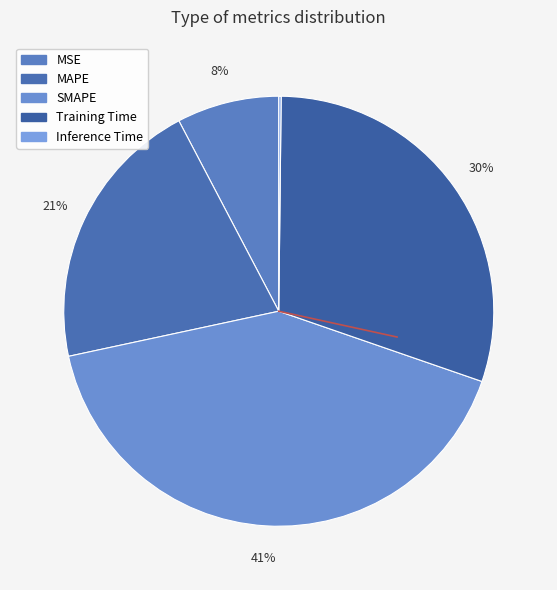

Rank the categories by value from lowest to highest.

Inference Time, MSE, MAPE, Training Time, SMAPE